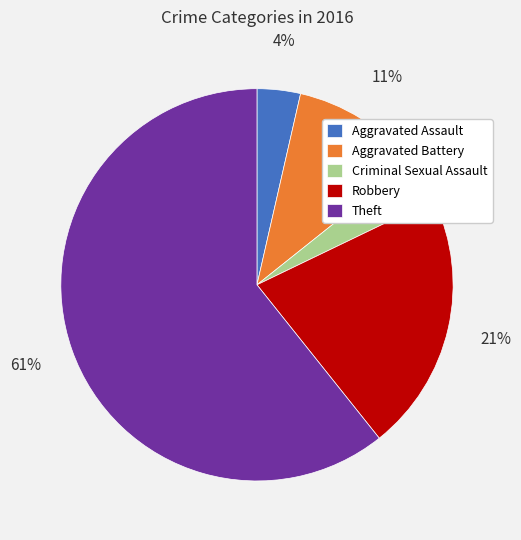

The Theft slice represents 66% of the pie. True or false?

False